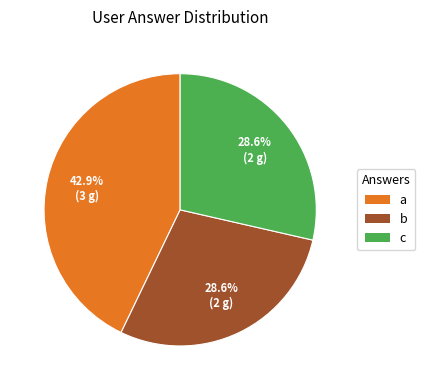

How many segments does this pie chart have?

3